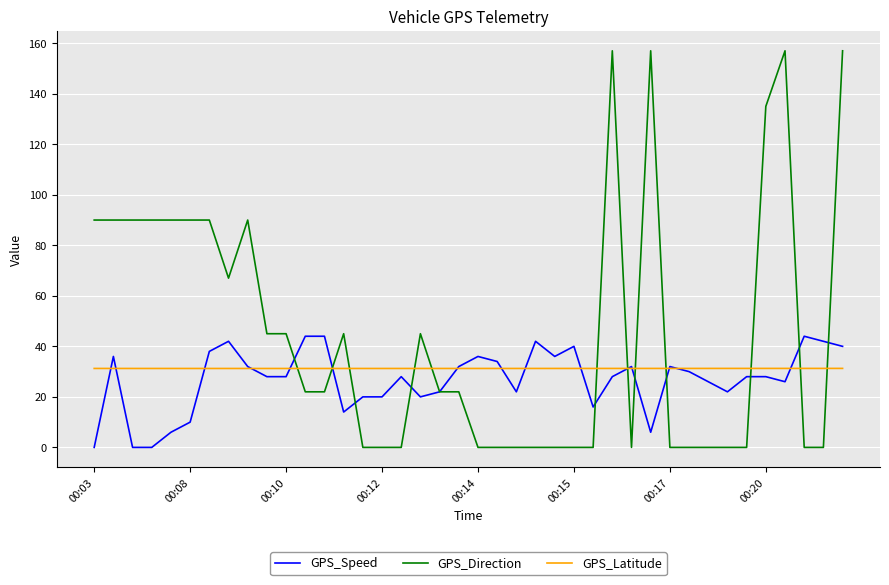

What is the average value of the GPS_Speed series?

26.9